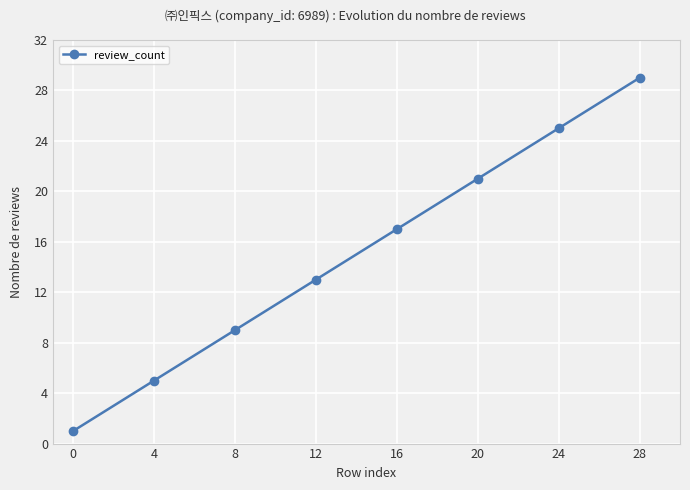

Approximately how many times larger is the value at 28 compared to 16?

1.7